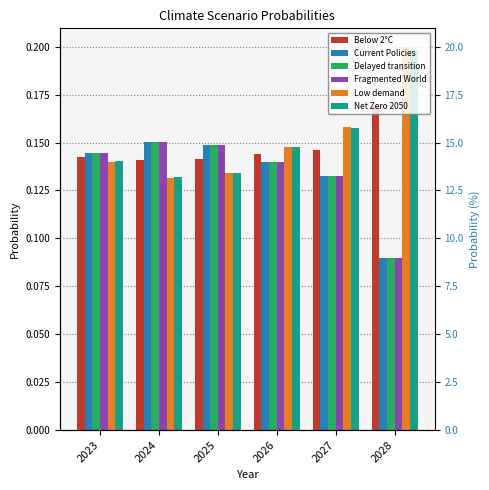

Reading left to right, what are all the values shown in this chart?

Below 2°C: 2023=0.1	2024=0.1	2025=0.1	2026=0.1	2027=0.1	2028=0.2
Current Policies: 2023=0.1	2024=0.2	2025=0.1	2026=0.1	2027=0.1	2028=0.1
Delayed transition: 2023=0.1	2024=0.2	2025=0.1	2026=0.1	2027=0.1	2028=0.1
Fragmented World: 2023=0.1	2024=0.2	2025=0.1	2026=0.1	2027=0.1	2028=0.1
Low demand: 2023=0.1	2024=0.1	2025=0.1	2026=0.1	2027=0.2	2028=0.2
Net Zero 2050: 2023=0.1	2024=0.1	2025=0.1	2026=0.1	2027=0.2	2028=0.2